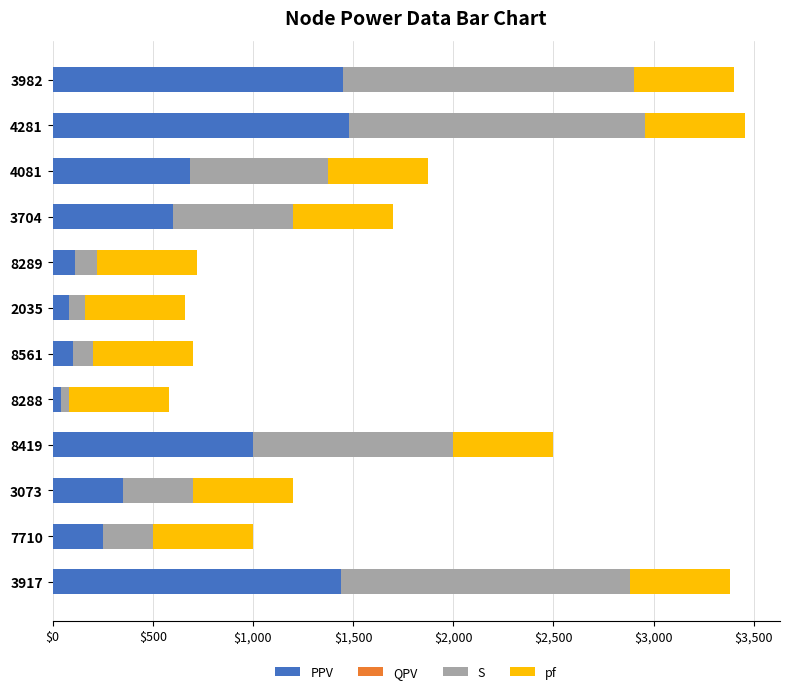

The value of PPV at 3073 is 189. True or false?

False